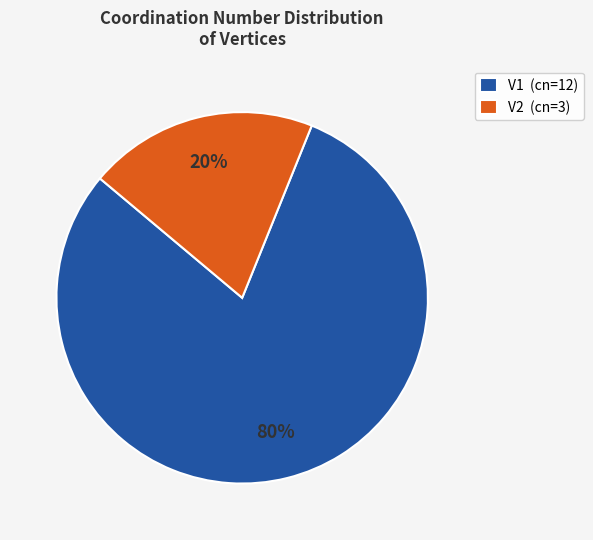

Which category has the smallest portion of the pie?

V2